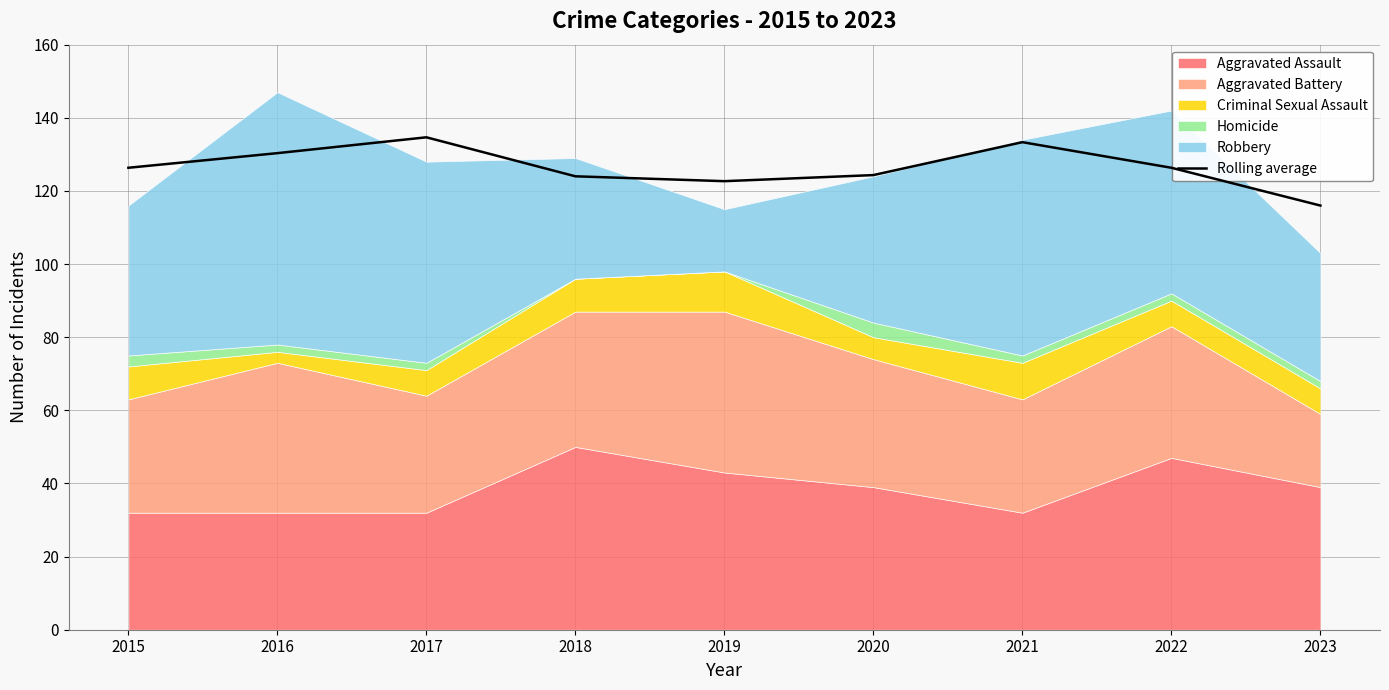

Approximately how many times larger is the value at 2020 compared to 2018?

1.0